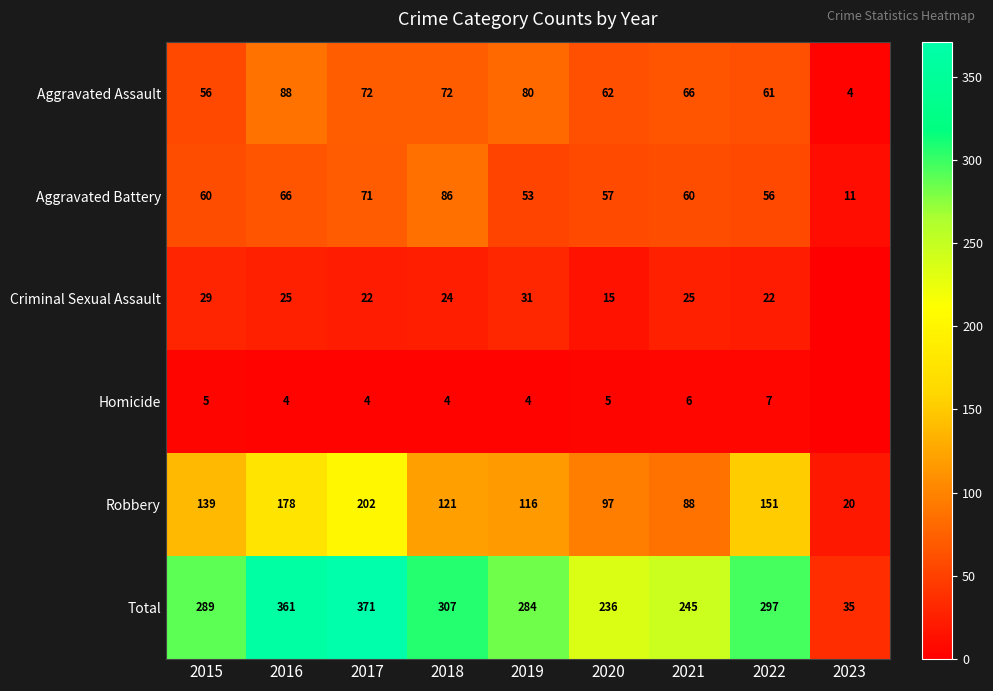

How many data points does each series have?

9